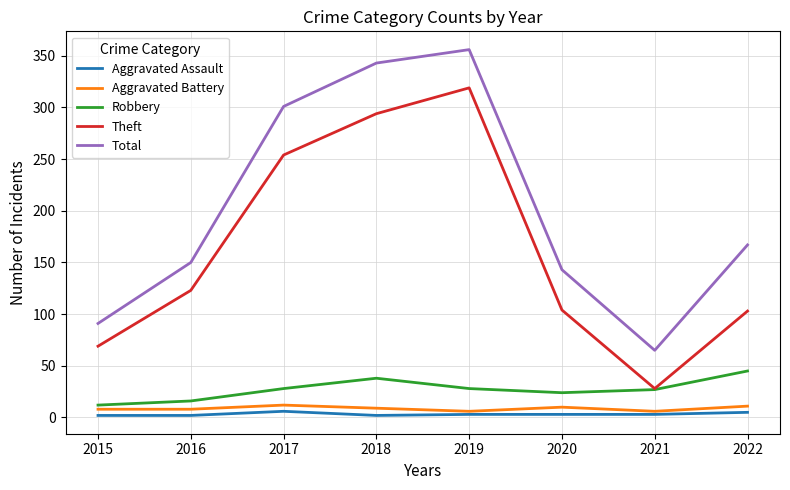

Count the number of categories in the chart.

8